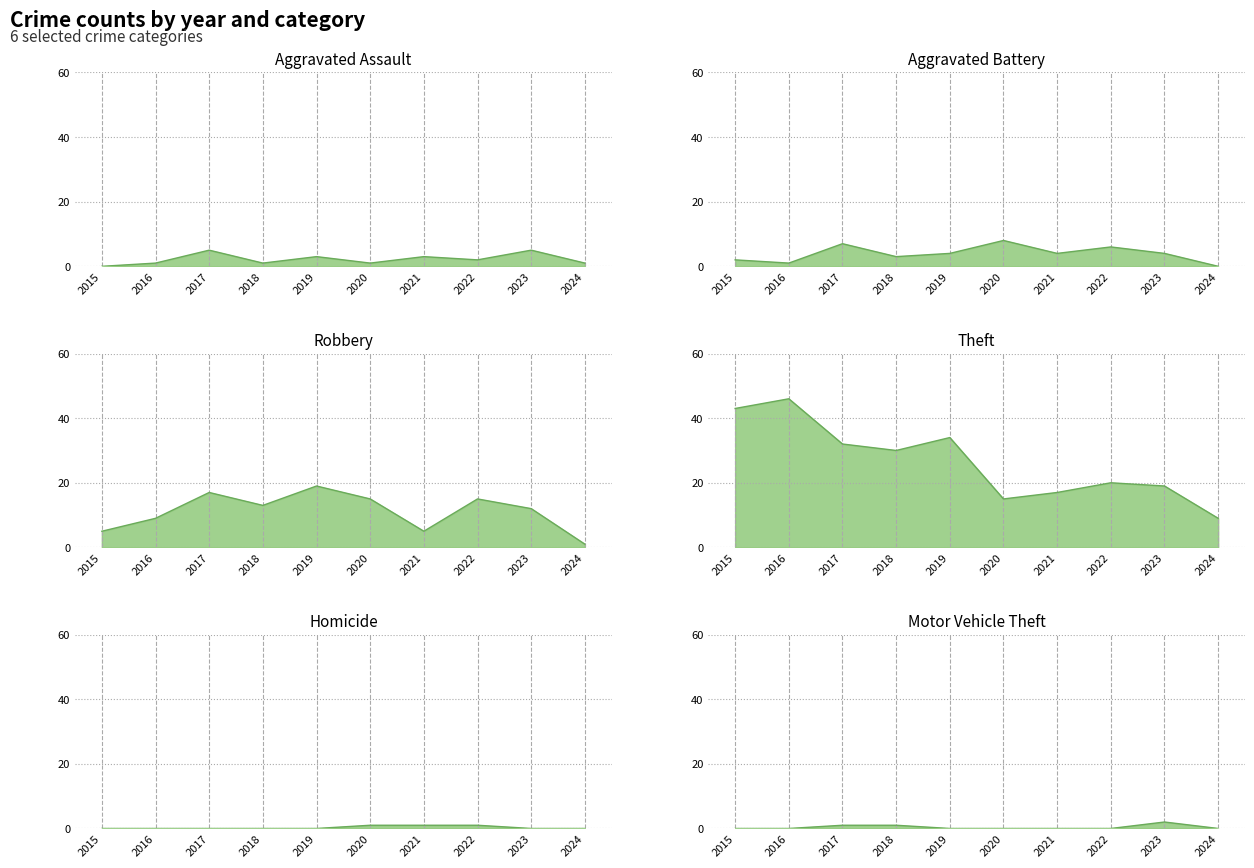

What is the value of the Aggravated Battery point at the 8th from the left?

6